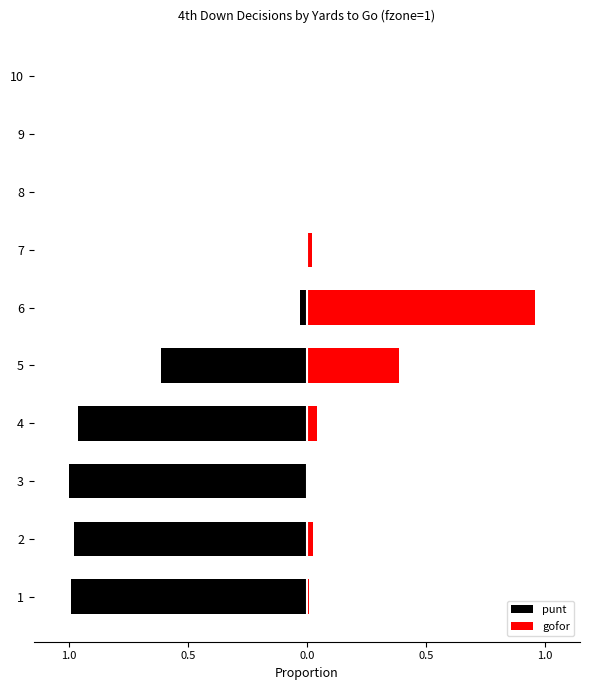

True or false: punt has a value of -0.4 at 3.

False